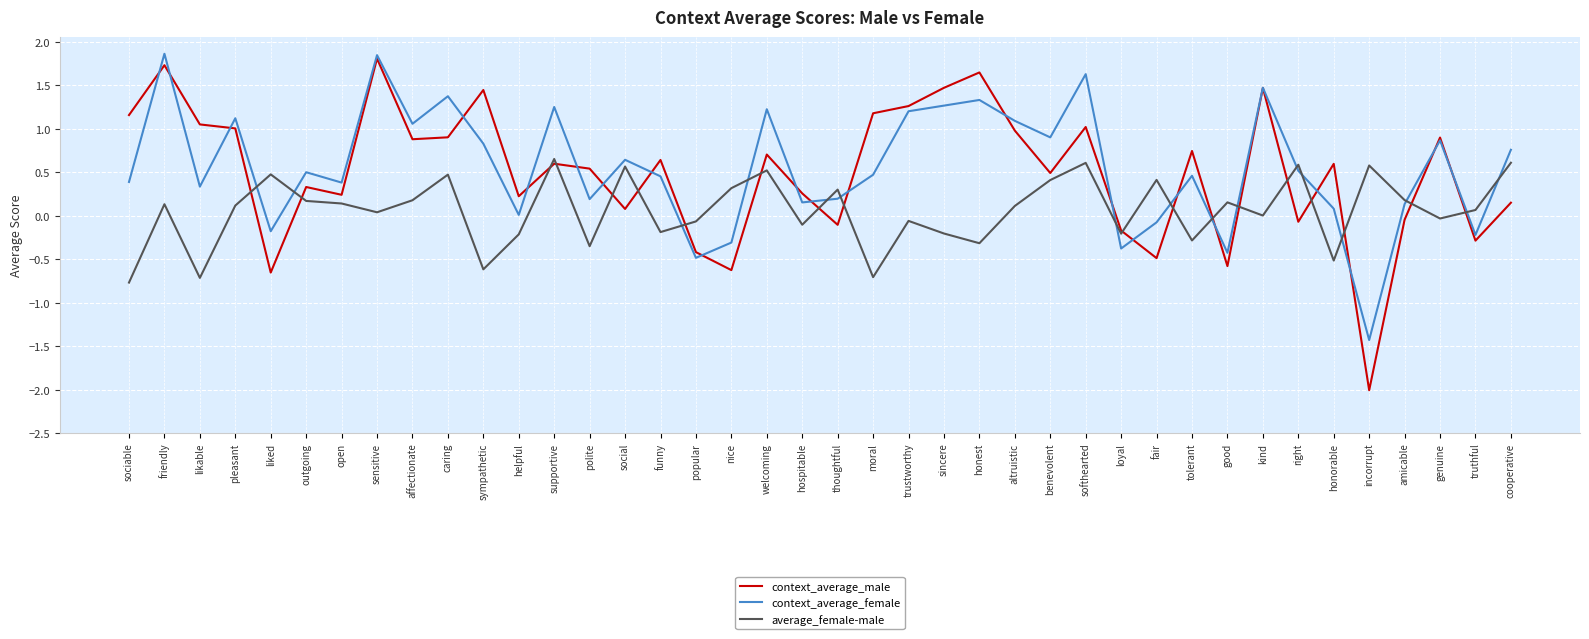

True or false: average_female-male has more than 2 points higher than both neighbors.

True